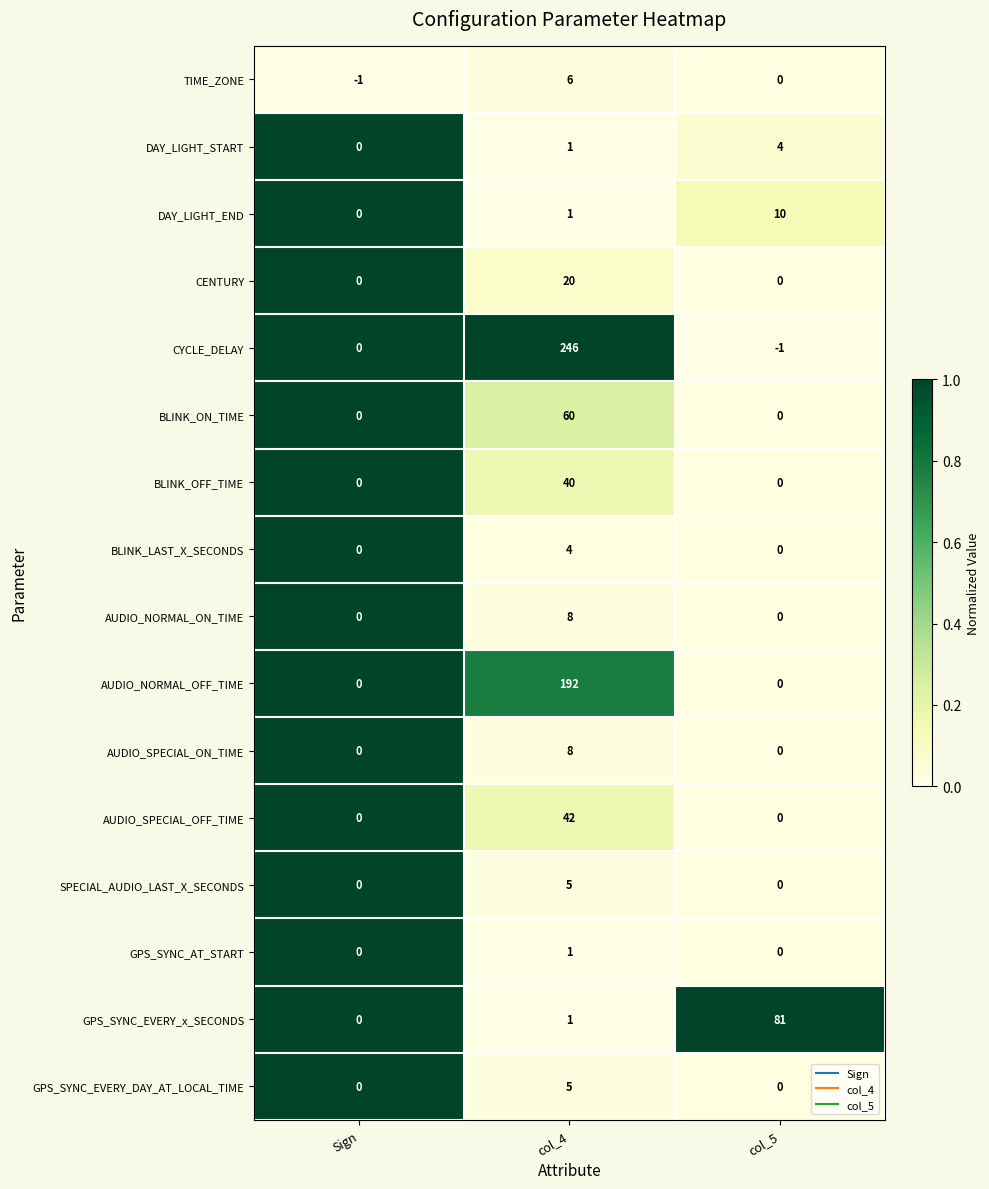

List the labels in order of GPS_SYNC_EVERY_x_SECONDS value, smallest first.

Sign, col_4, col_5